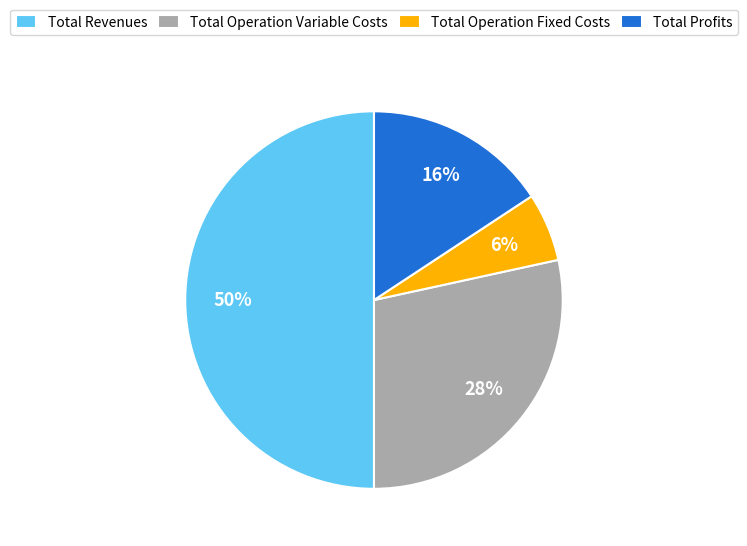

Between Total Operation Variable Costs and Total Revenues, which is larger?

Total Revenues